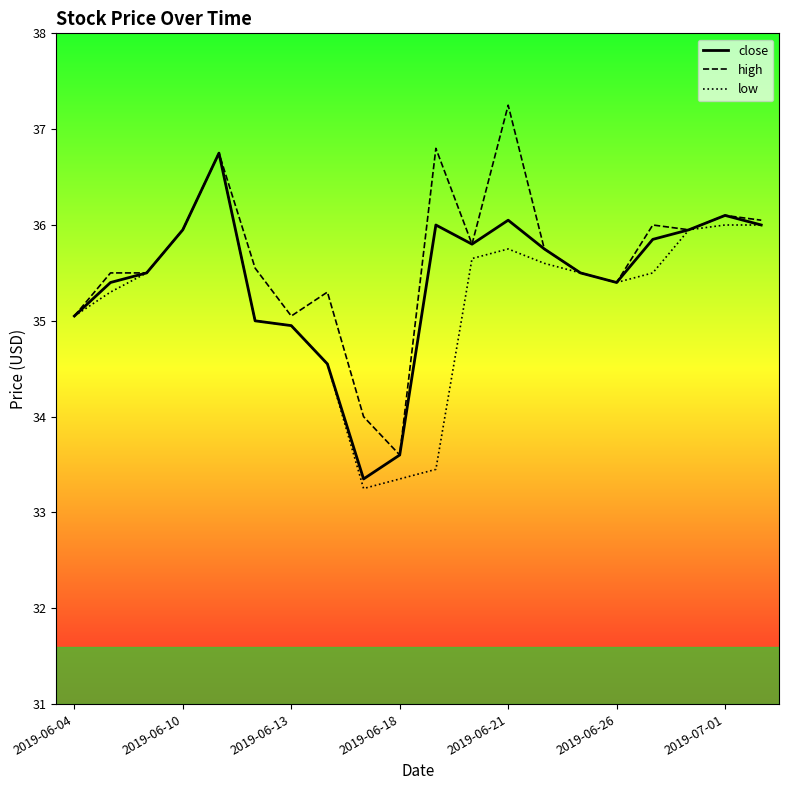

What is the maximum value for close?

36.8